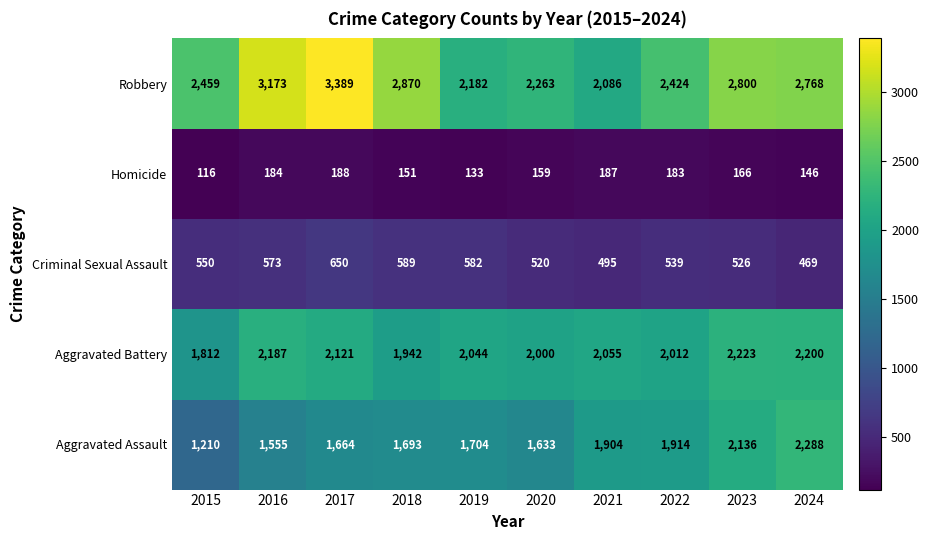

Rank the series at 2018 from highest to lowest value.

Robbery, Aggravated Battery, Aggravated Assault, Criminal Sexual Assault, Homicide